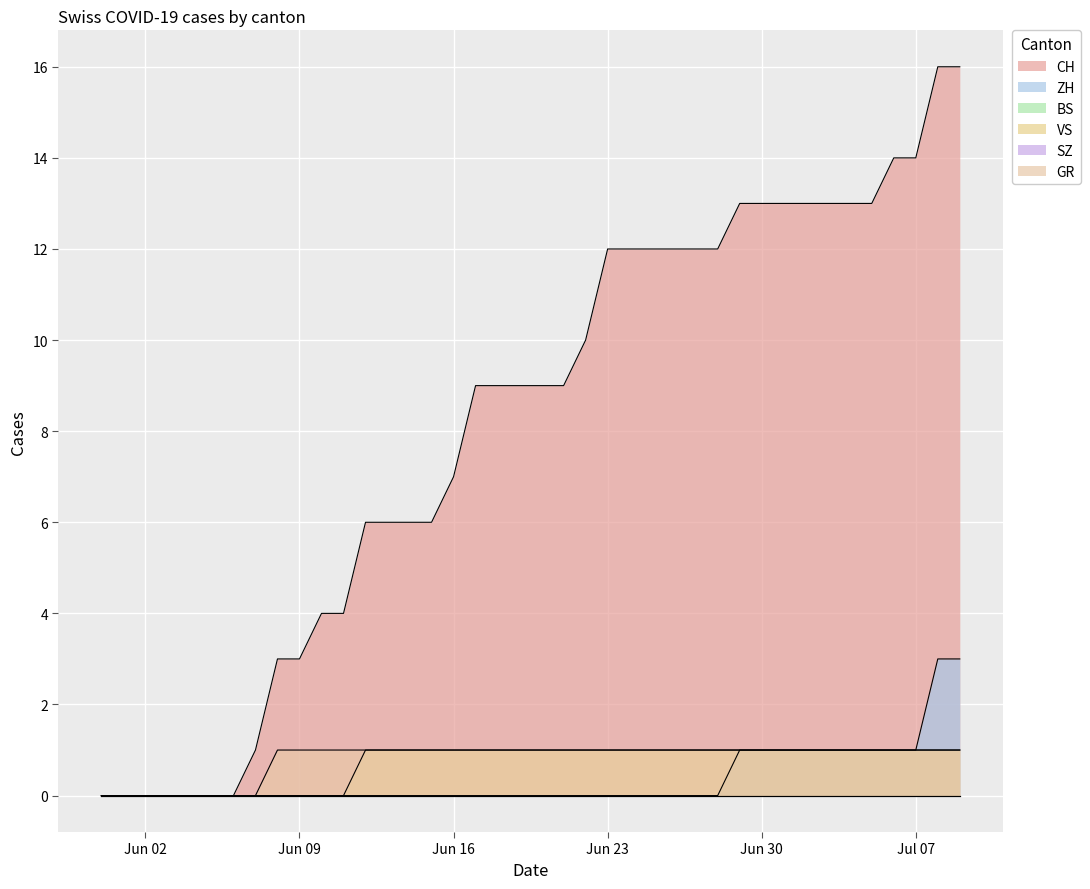

Which series has the largest range (max minus min)?

CH